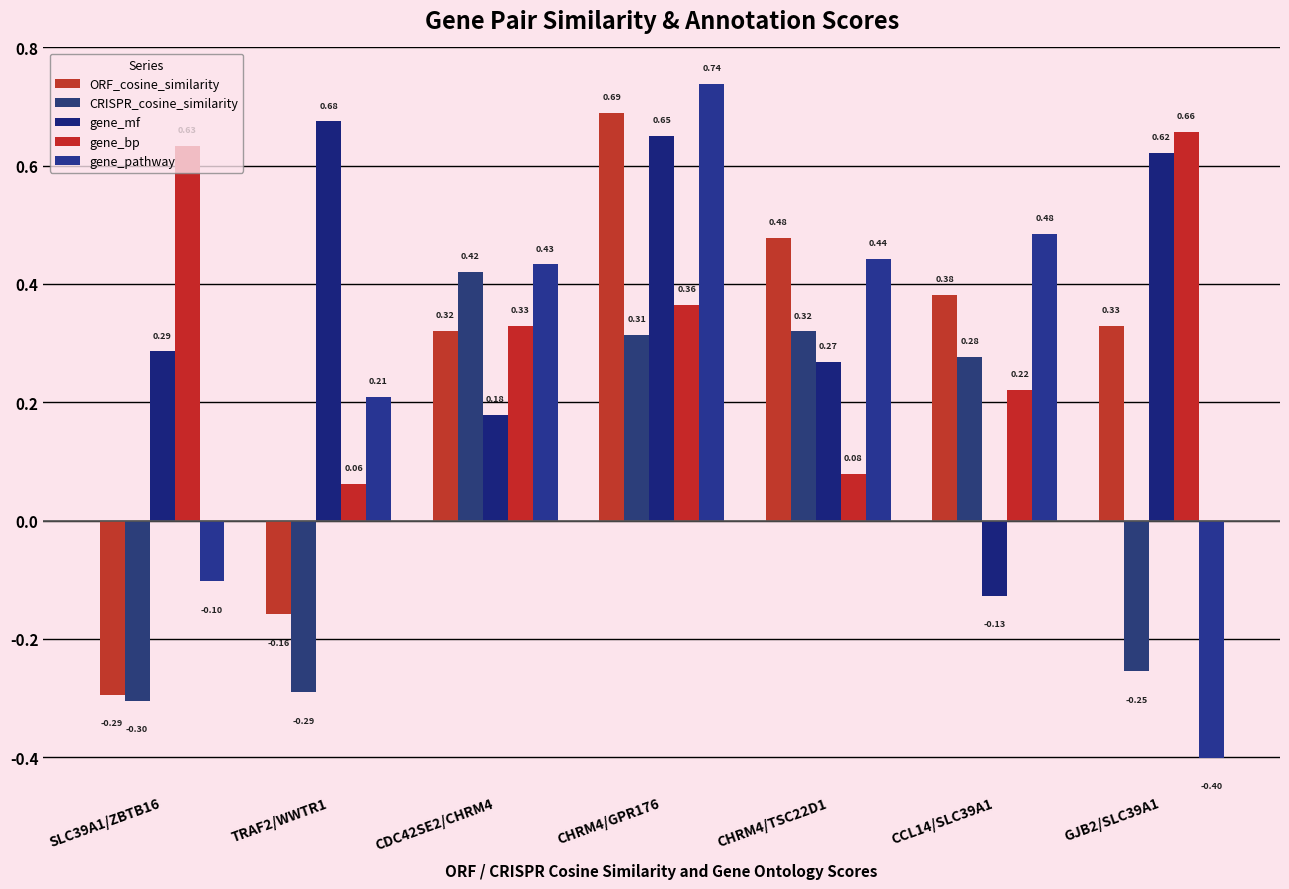

Where does the ORF_cosine_similarity series first go above 0?

CDC42SE2/CHRM4